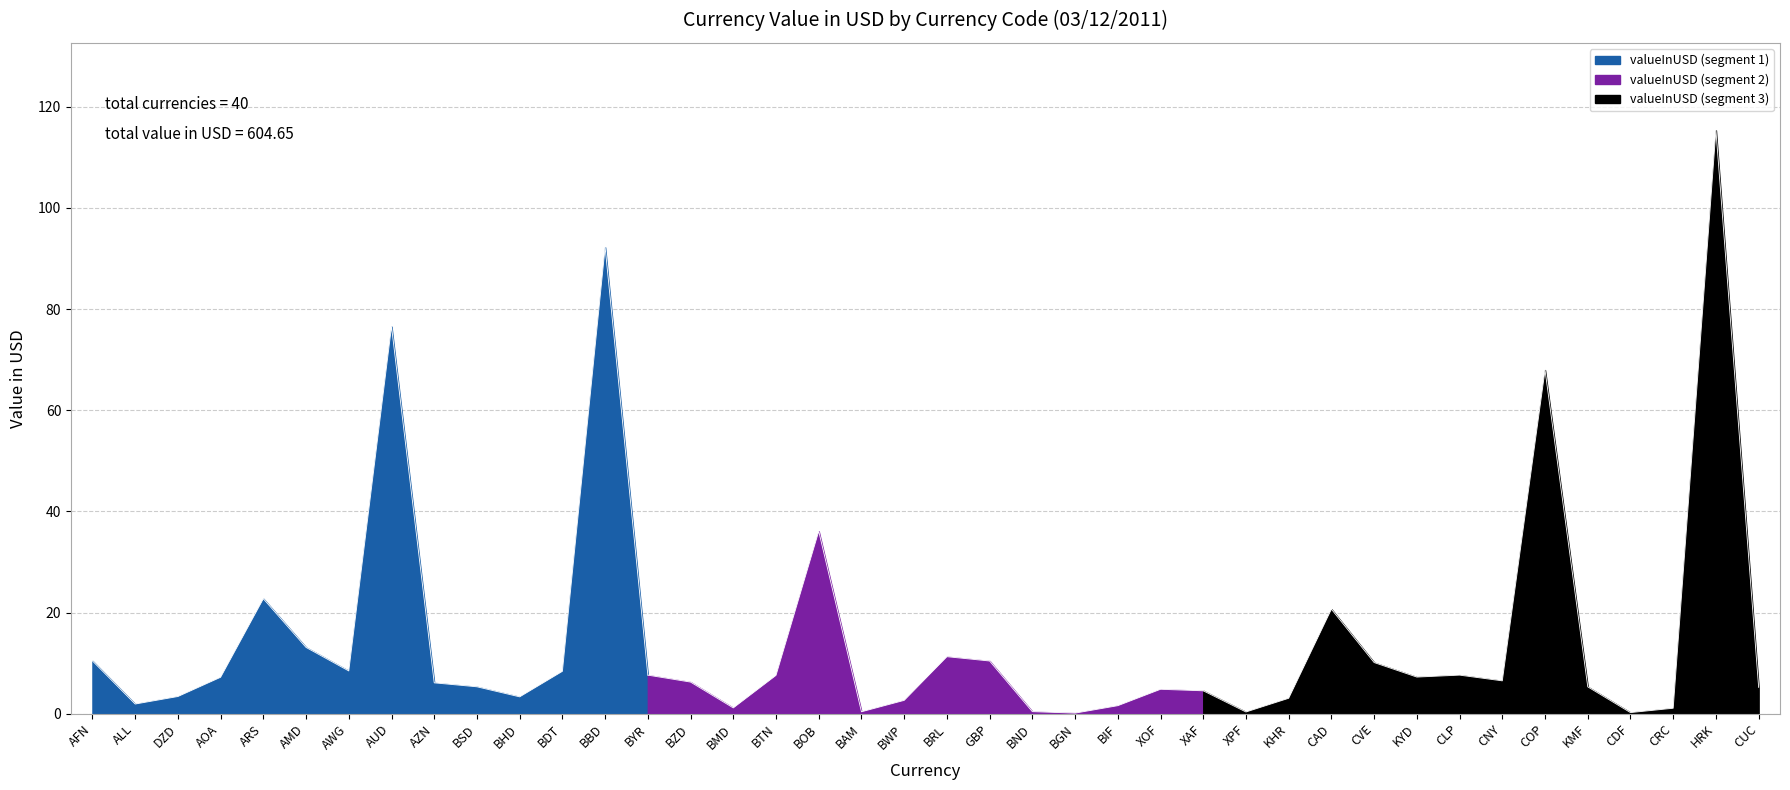

How many interior local peaks (higher than both neighbors) does the data have?

10